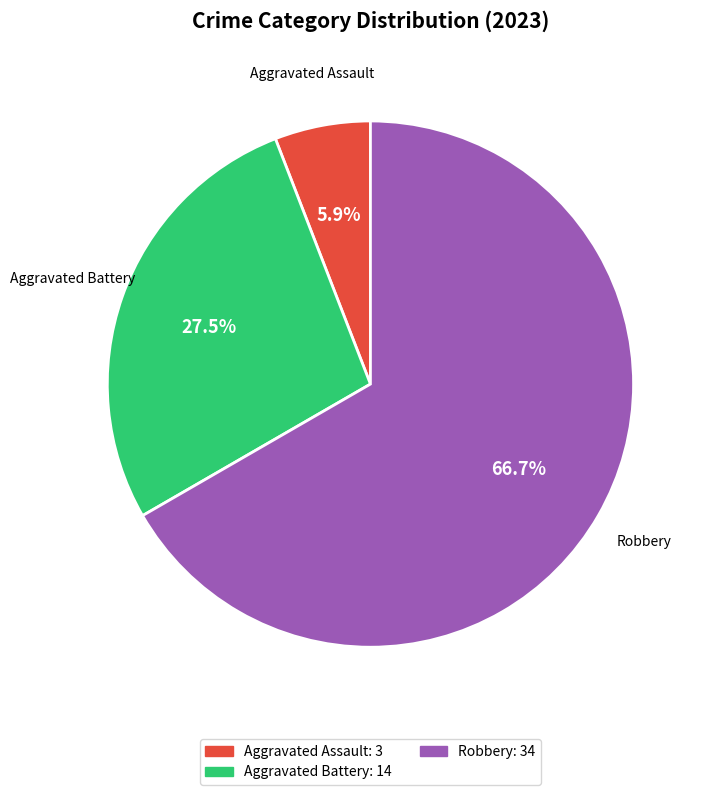

To the nearest percent, what is the difference between the largest and smallest slice percentages?

61%